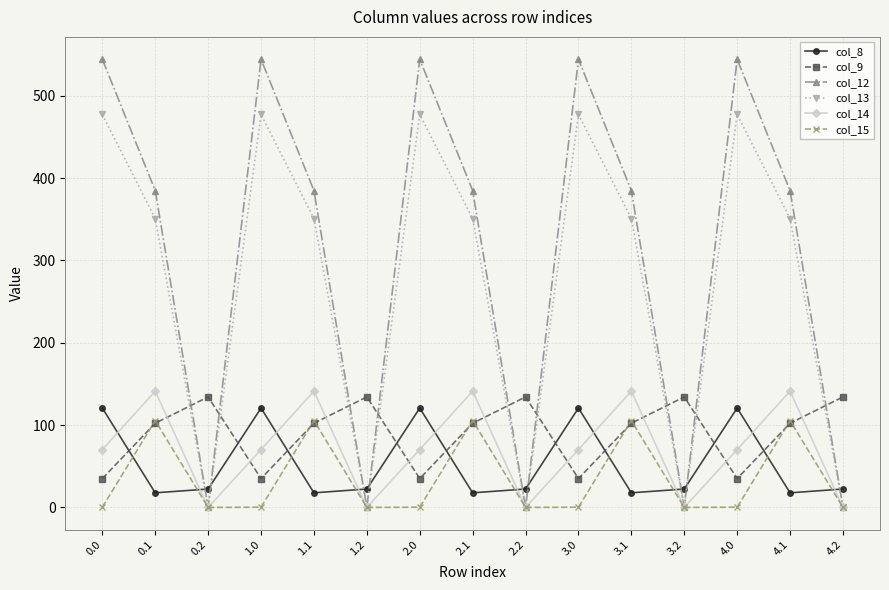

Between which two adjacent categories do col_8 and col_13 first intersect?

0.1 and 0.2